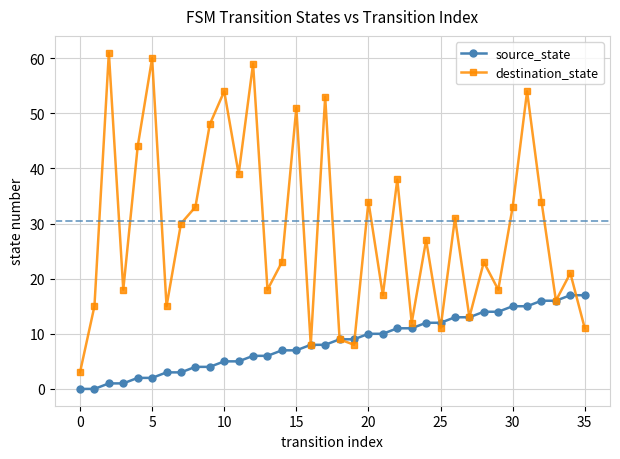

List the series in order of their peak value, highest first.

destination_state, source_state